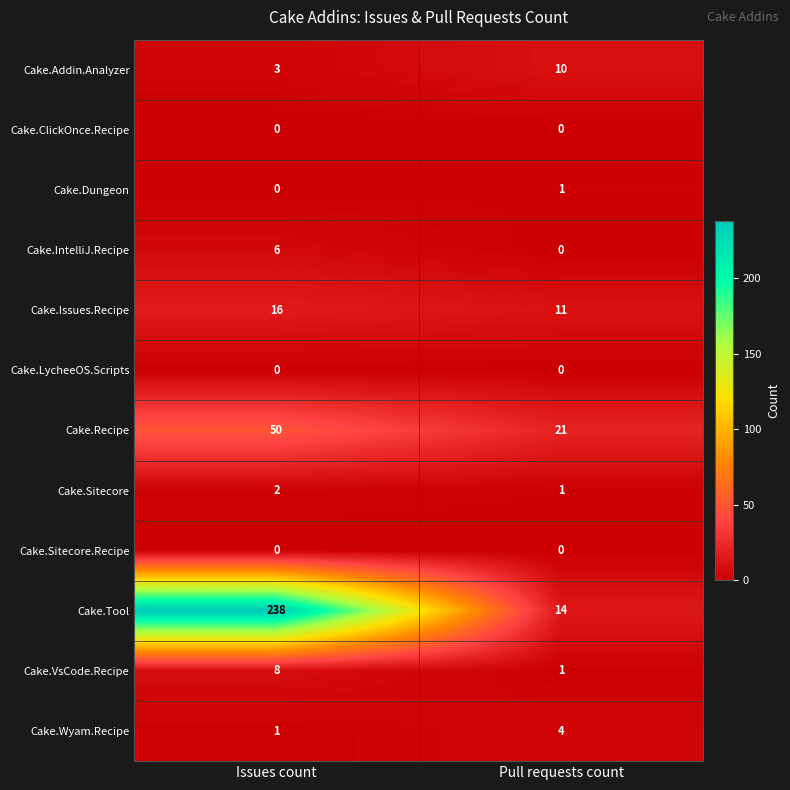

Is it true that Cake.VsCode.Recipe equals 8 at Issues count?

True